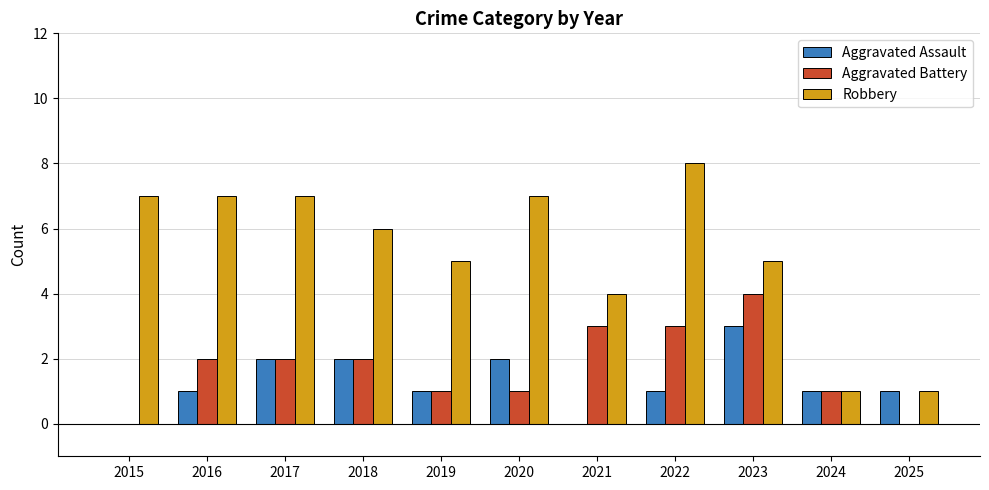

At which label does Aggravated Assault reach its peak?

2023